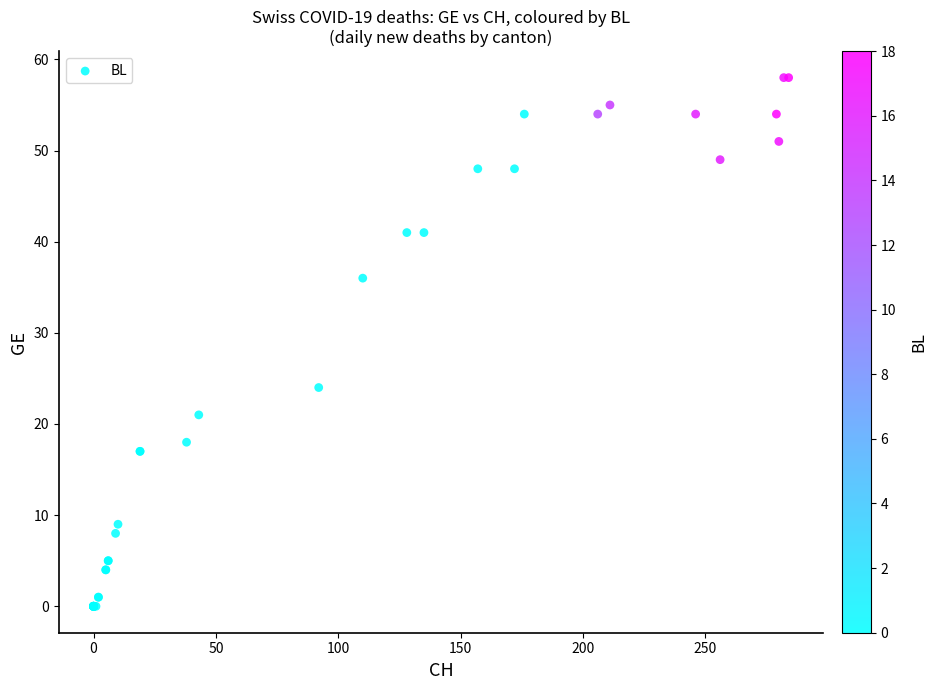

What Y value in the scatter plot is closest to 29?

24